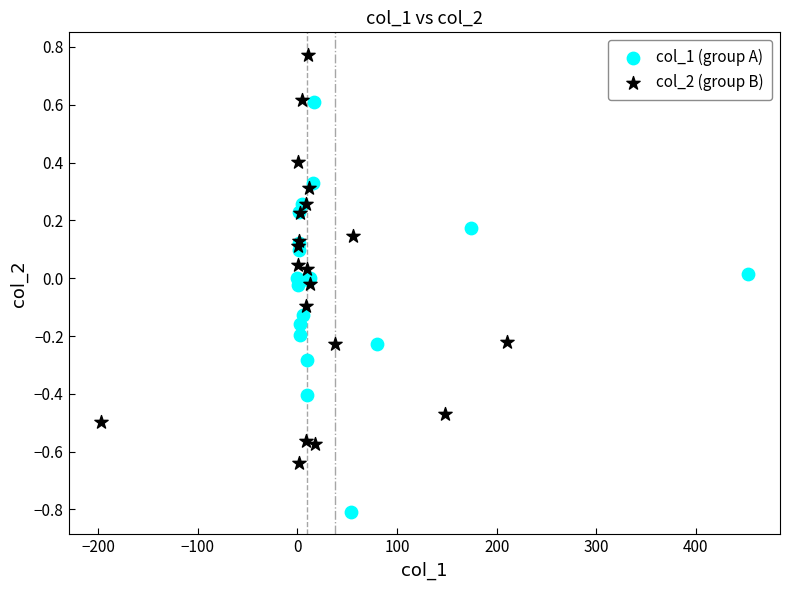

Which series contains the highest Y value?

col_2 (group B)